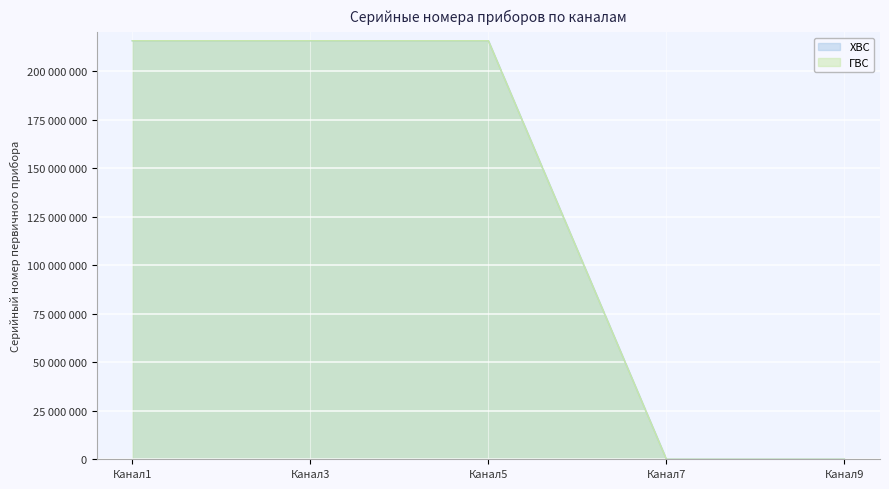

What are all the series names shown in the legend?

ХВС, ГВС